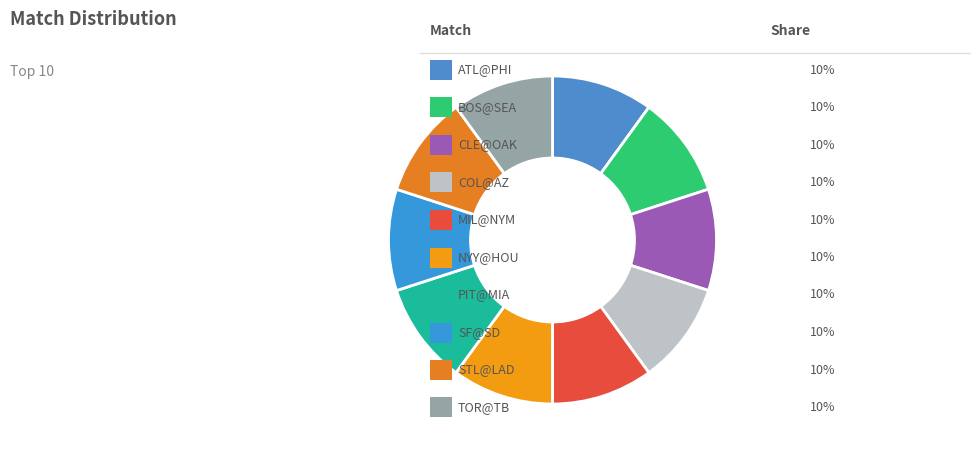

How many slices are in this pie chart?

10